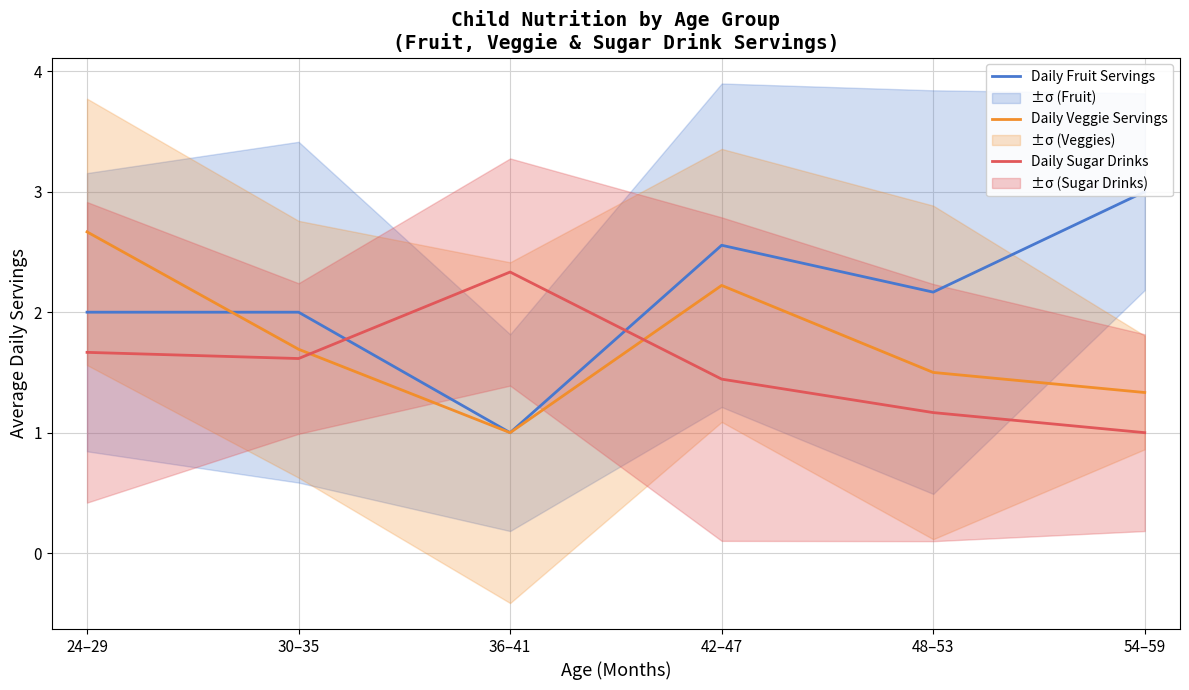

What is the approximate value of Daily Sugar Drinks at 42–47?

1.4